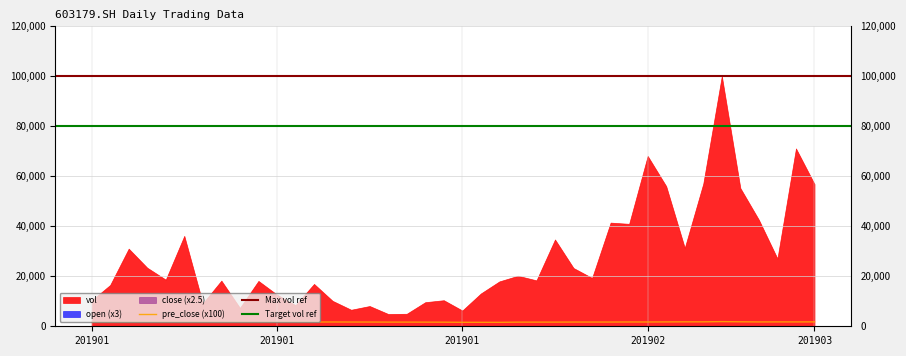

List the labels in order of close value, smallest first.

20190131, 20190130, 20190129, 20190102, 20190114, 20190128, 20190103, 20190110, 20190125, 20190201, 20190211, 20190123, 20190212, 20190124, 20190108, 20190111, 20190107, 20190109, 20190122, 20190213, 20190214, 20190215, 20190121, 20190117, 20190116, 20190115, 20190219, 20190104, 20190118, 20190218, 20190227, 20190301, 20190220, 20190228, 20190304, 20190222, 20190221, 20190305, 20190226, 20190225